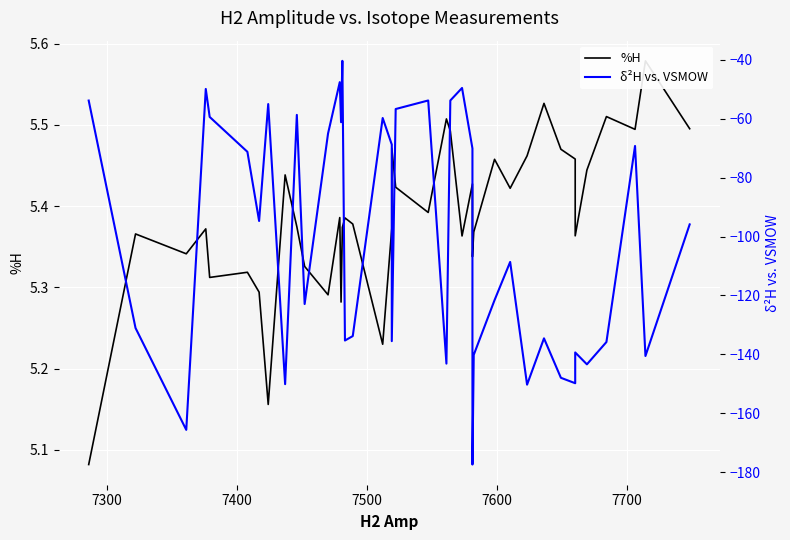

How many lines are shown in the chart?

2